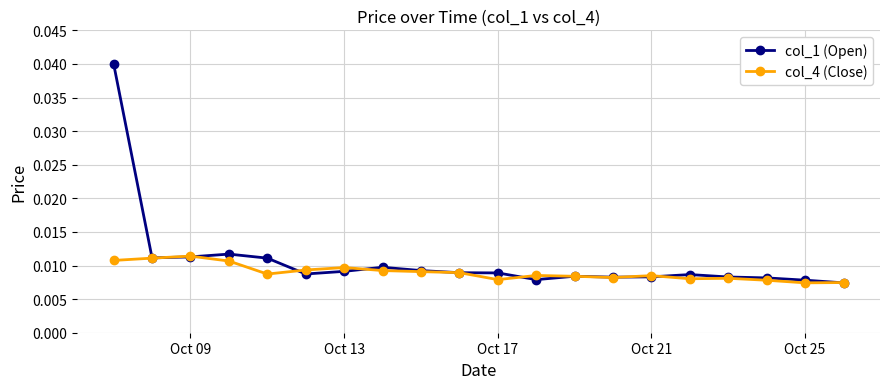

True or false: col_4 (Close) has more than 2 interior local peaks.

True